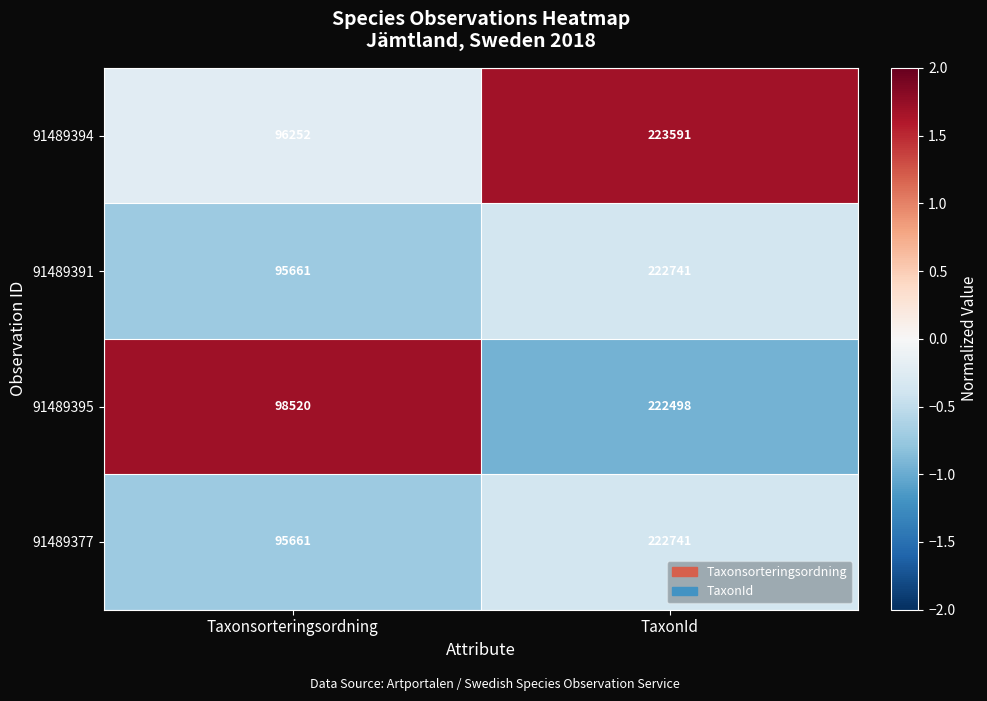

Which series has the largest range (max minus min)?

91489394